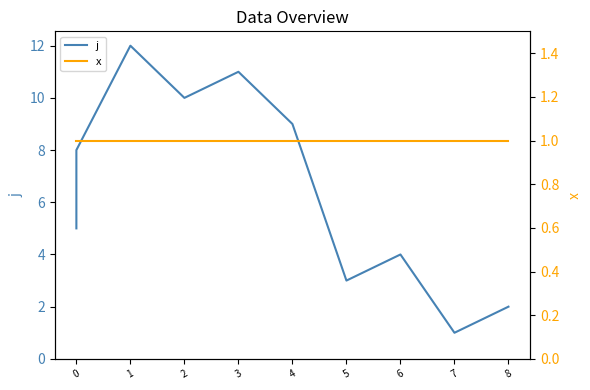

At 4, list the series in order from smallest to largest.

x, j